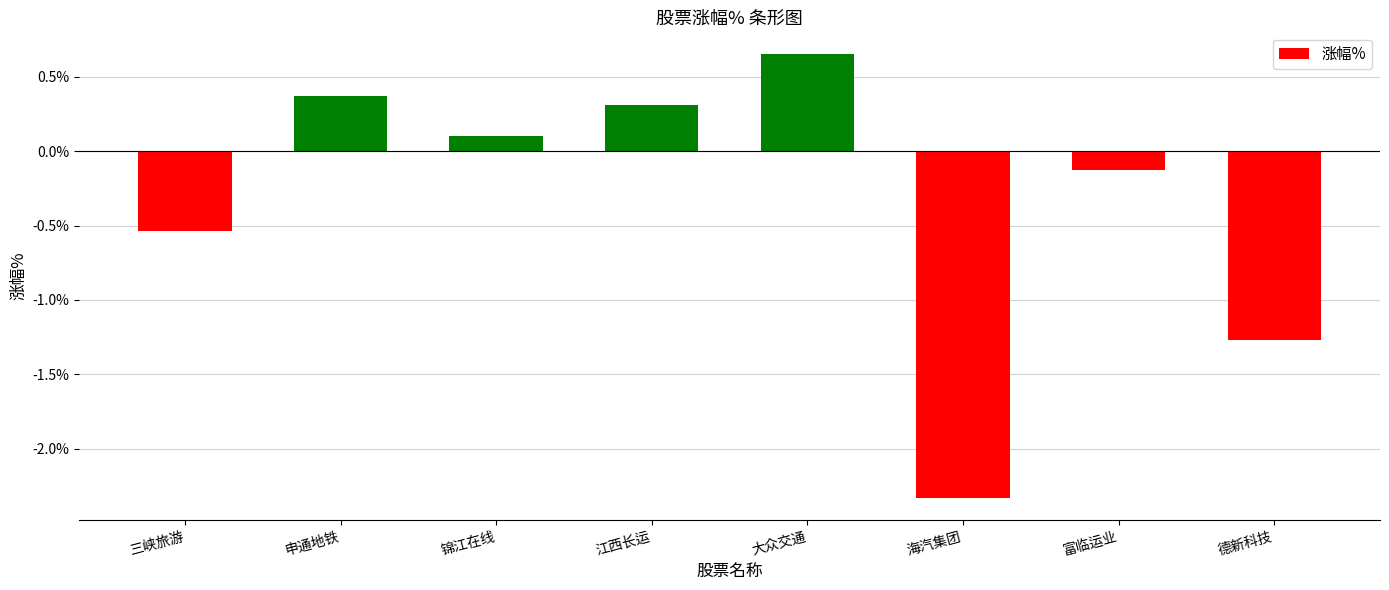

How many values are below 0?

4